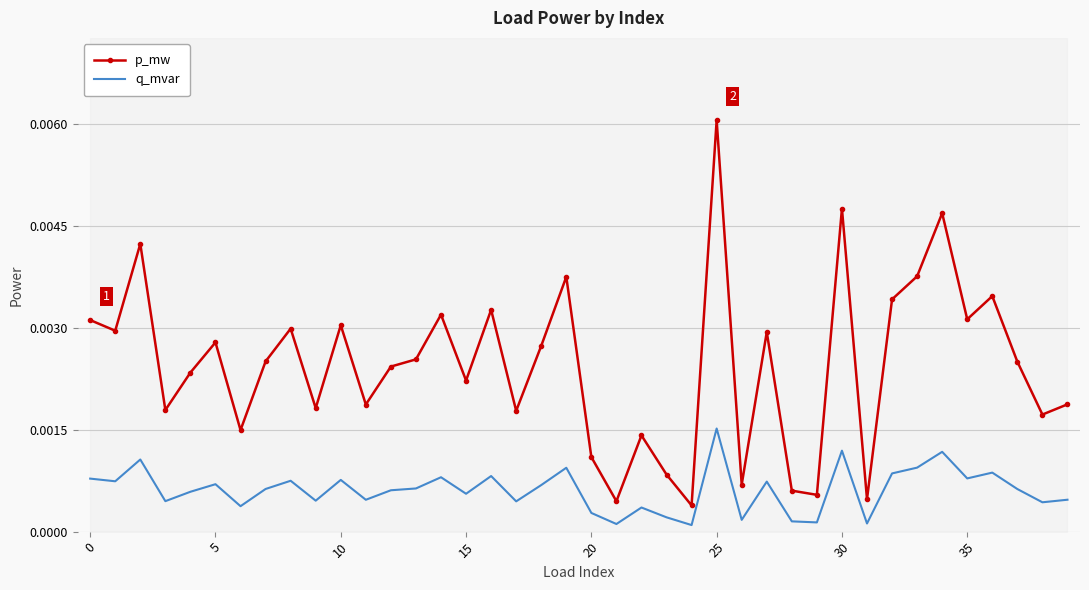

True or false: q_mvar and p_mw intersect in this chart.

False